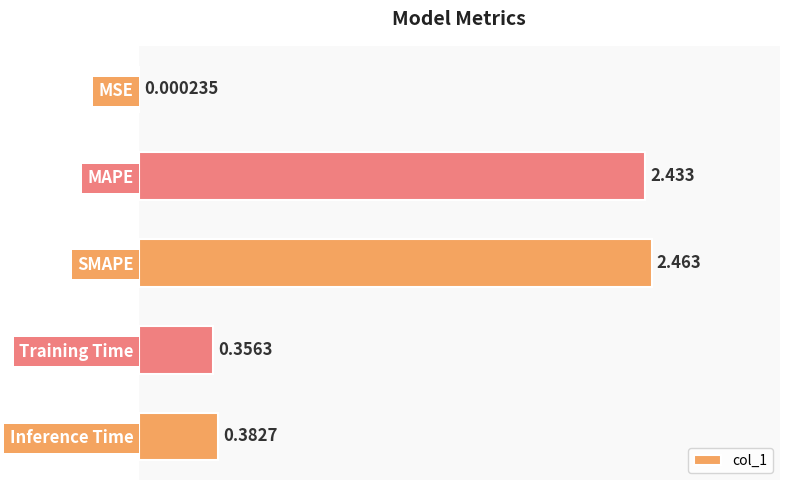

Where is the data nearest to the value 1?

Inference Time